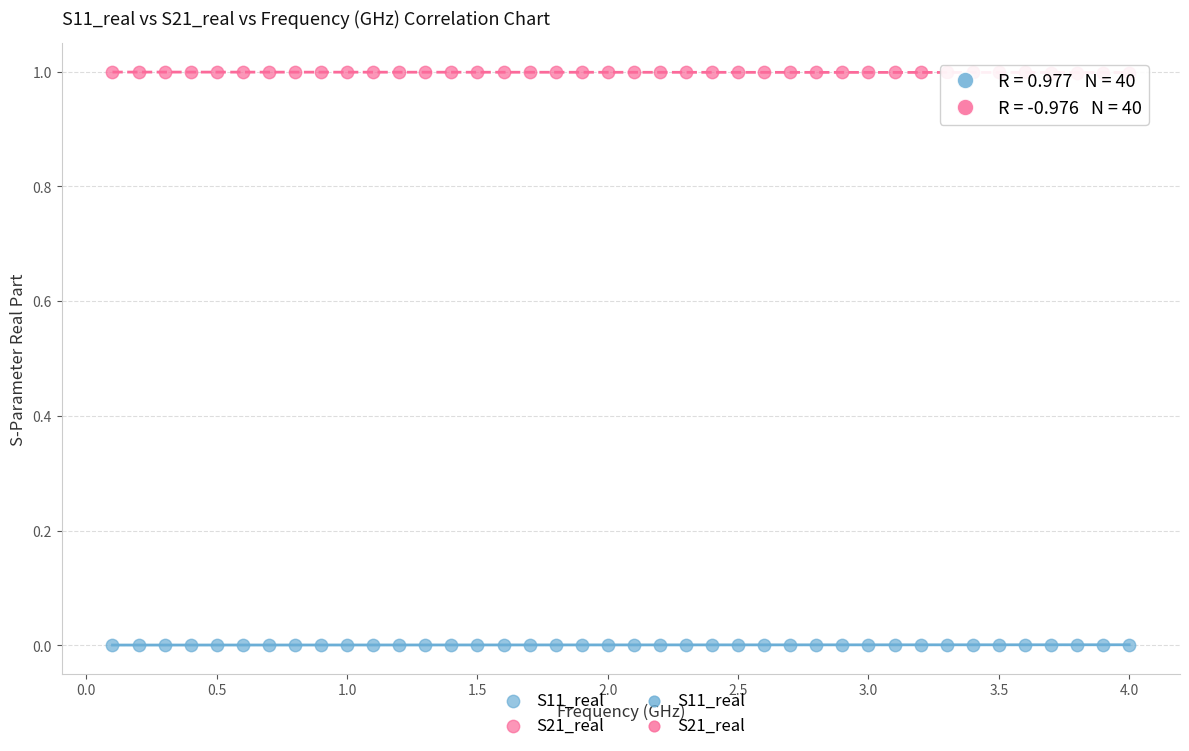

Which series reaches the minimum Y coordinate?

S11_real